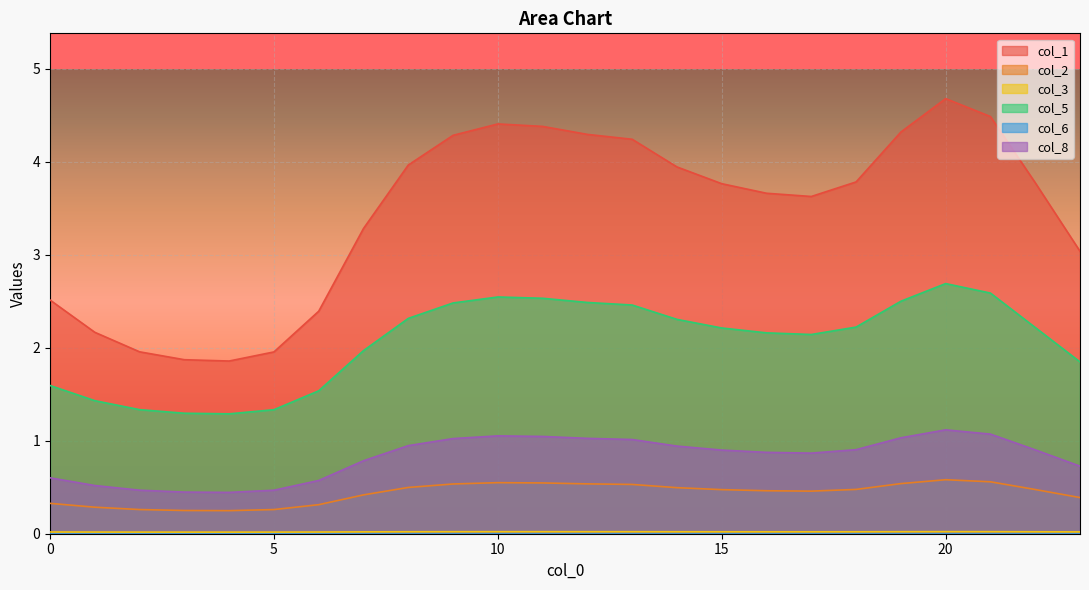

True or false: col_8 and col_3 intersect in this chart.

False